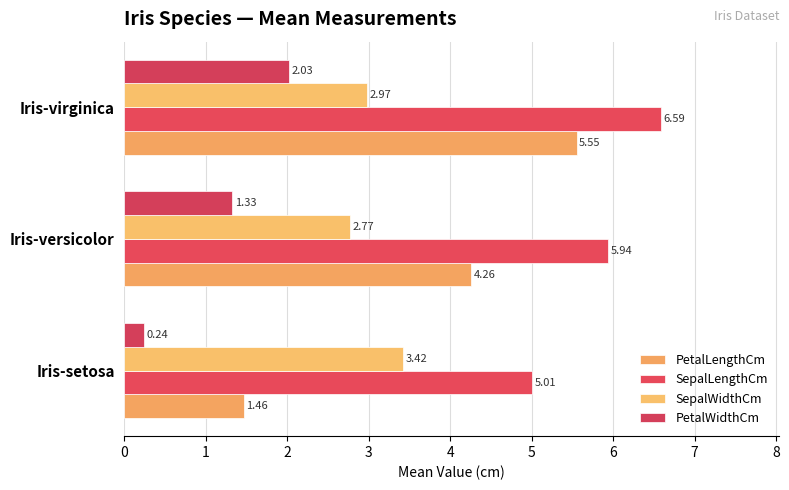

Which series has the widest spread of values?

PetalLengthCm